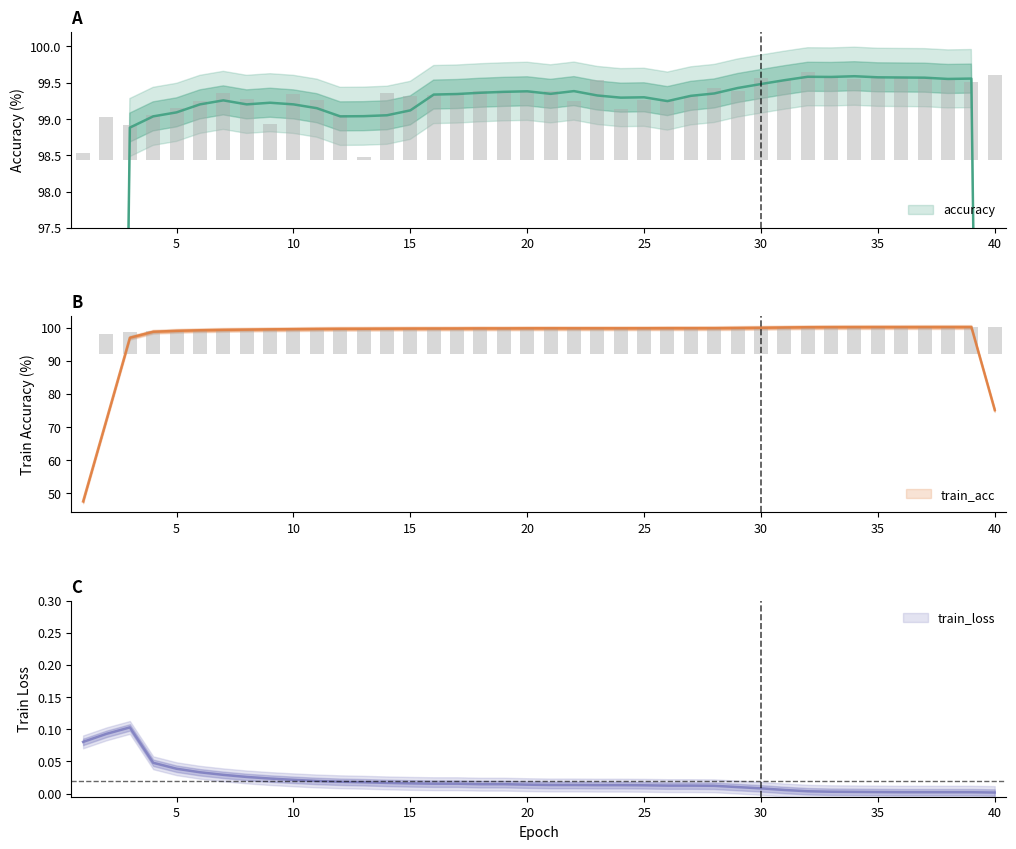

Is it true that train_acc equals 3.2 at 36?

False